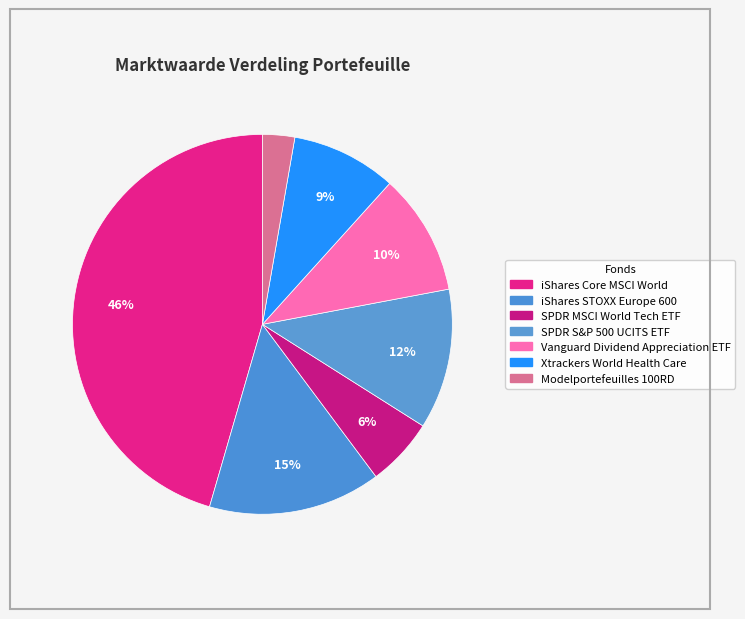

Count the number of slices in the pie.

7